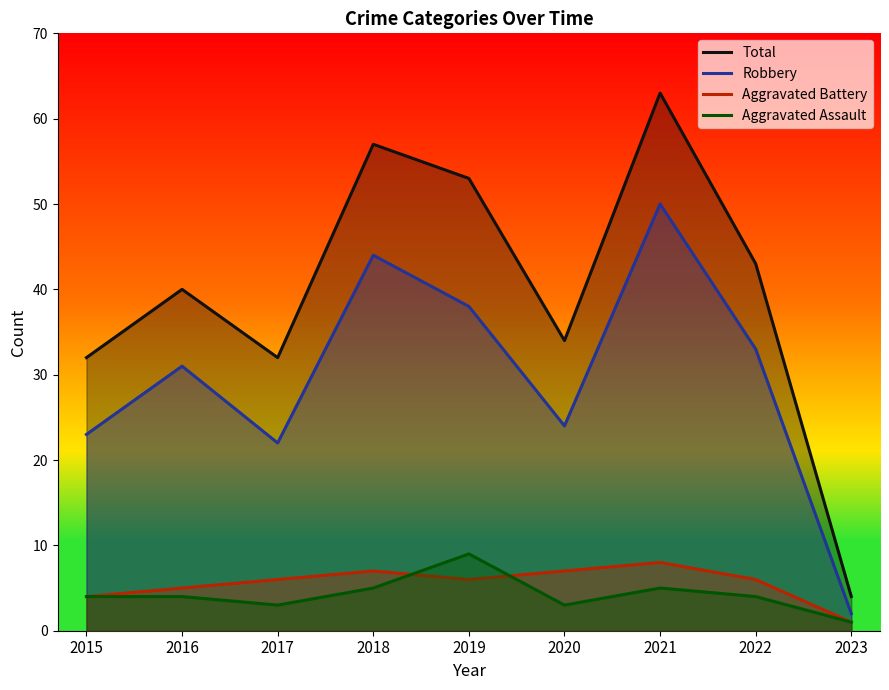

What is the value of the Aggravated Battery point at the 7th from the left?

8